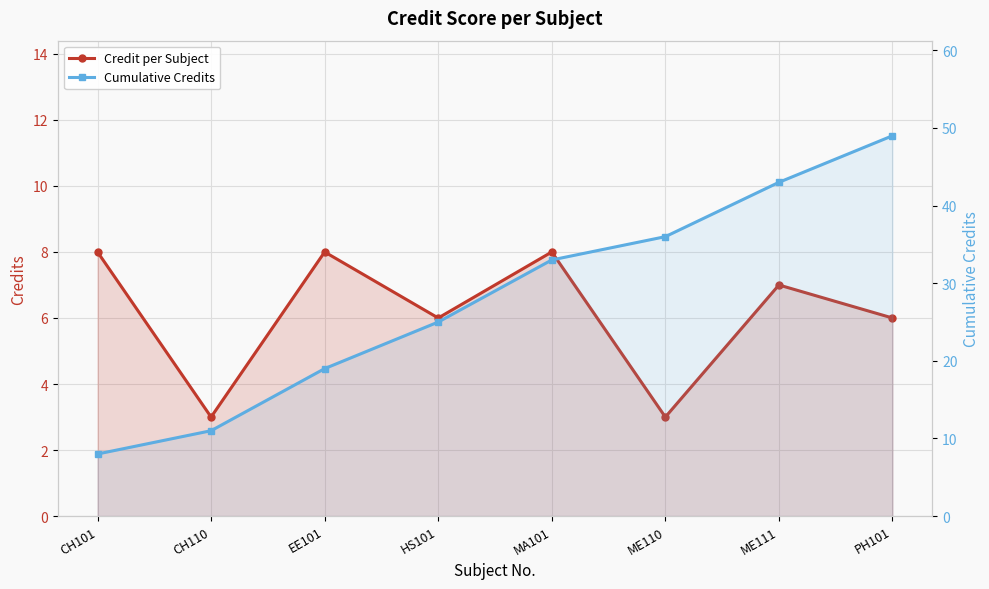

What is the difference between the maximum and second lowest values in the Cumulative Credits series?

38